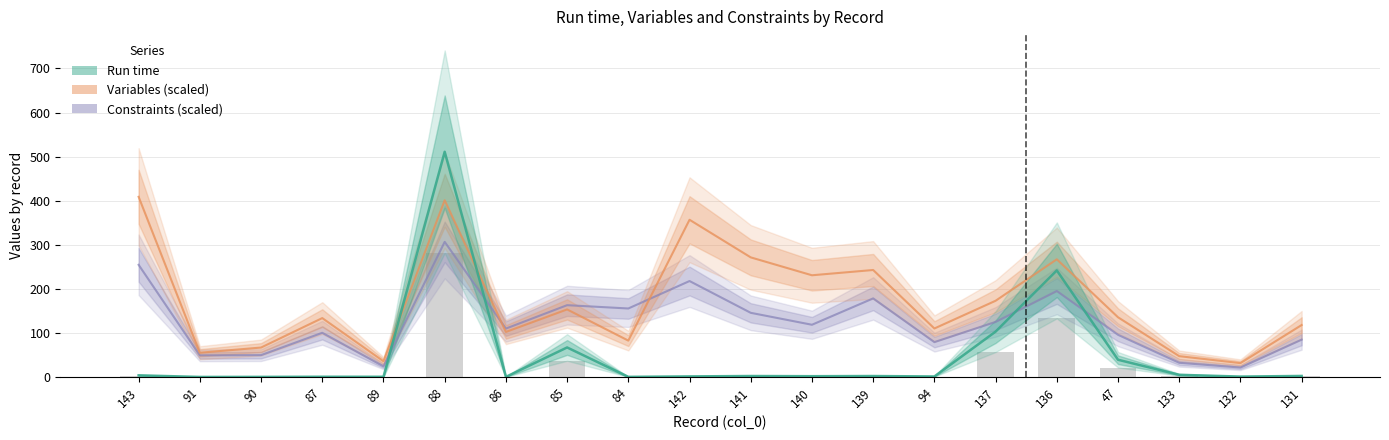

Count the number of data series in this chart.

3